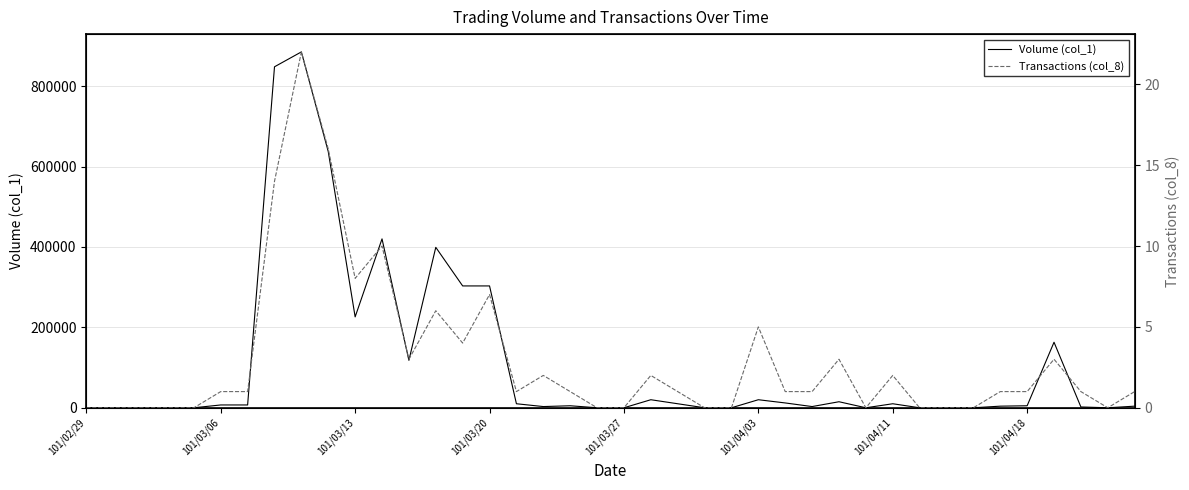

How many data points in Transactions (col_8) are less than 1?

14